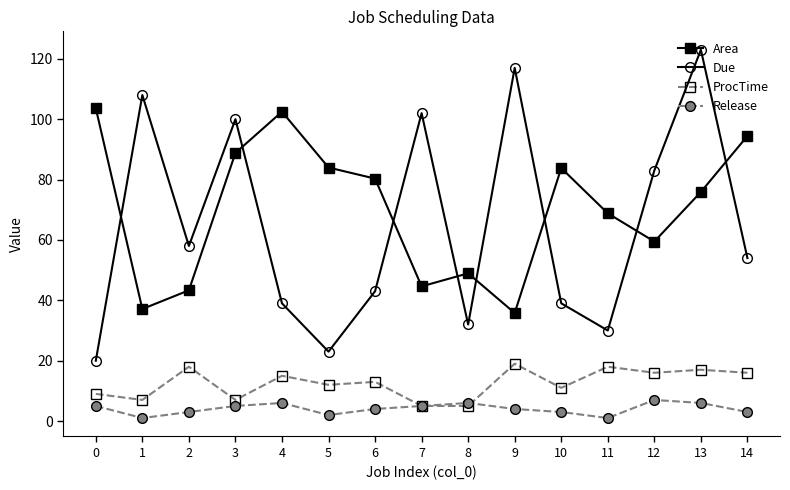

Which series has the largest total across all categories?

Area